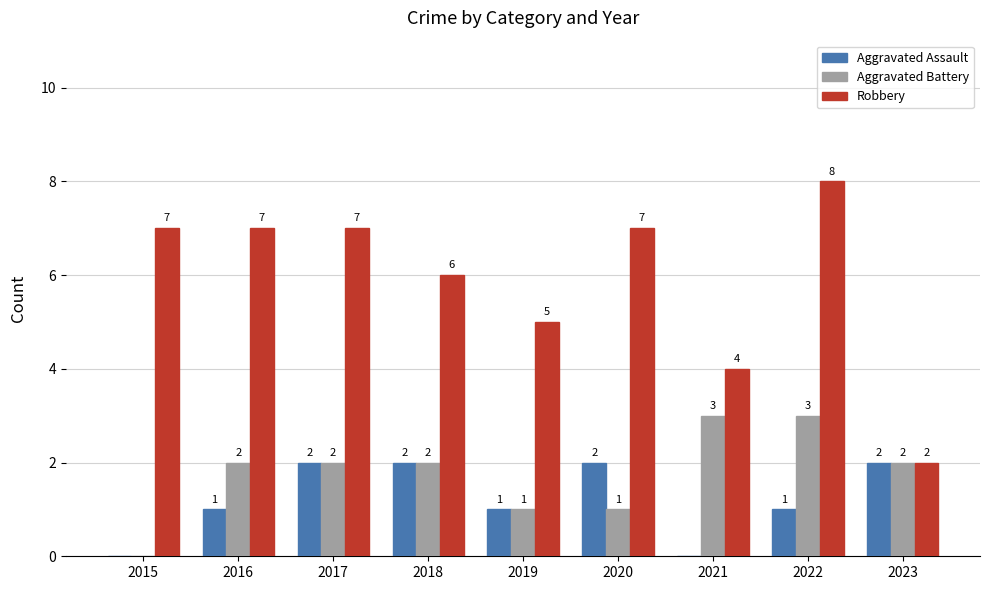

Is the value of Robbery at 2023 greater than the value of Aggravated Assault at 2016?

Yes